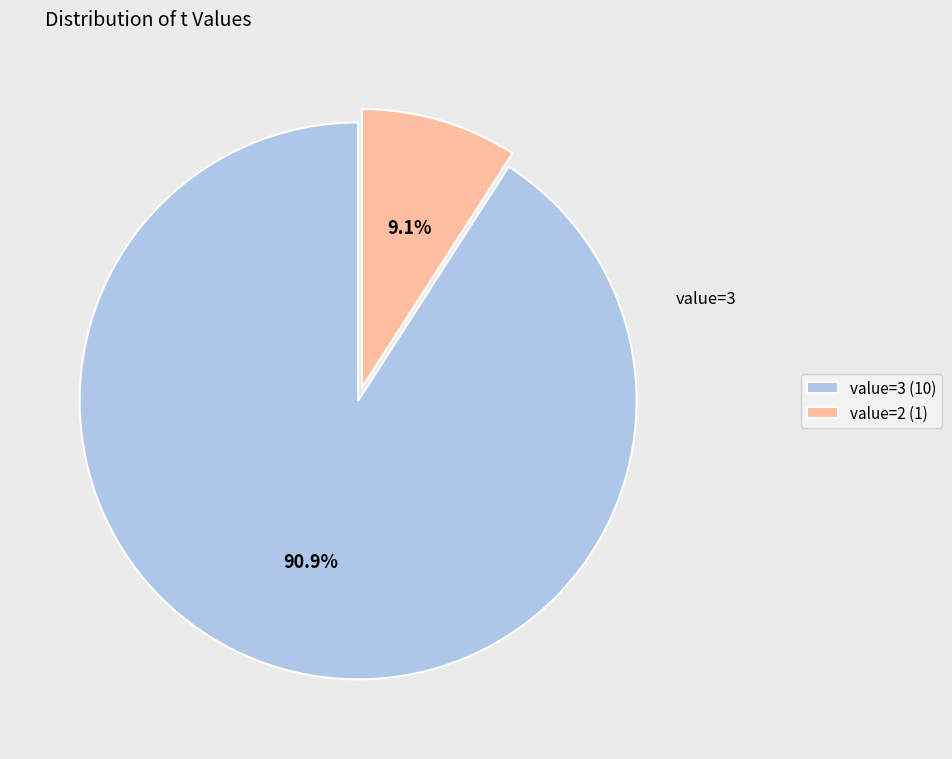

What portion of the pie excludes value=2 (1)?

90.9%